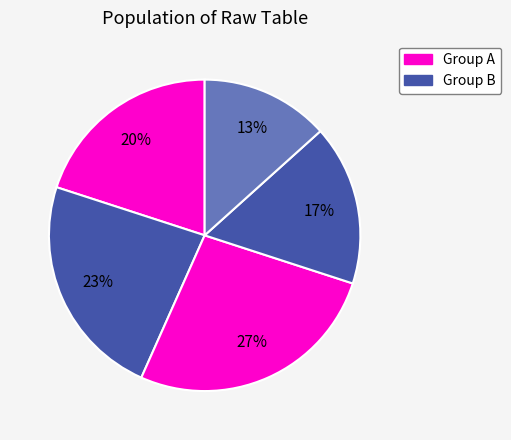

How many slices are in this pie chart?

5